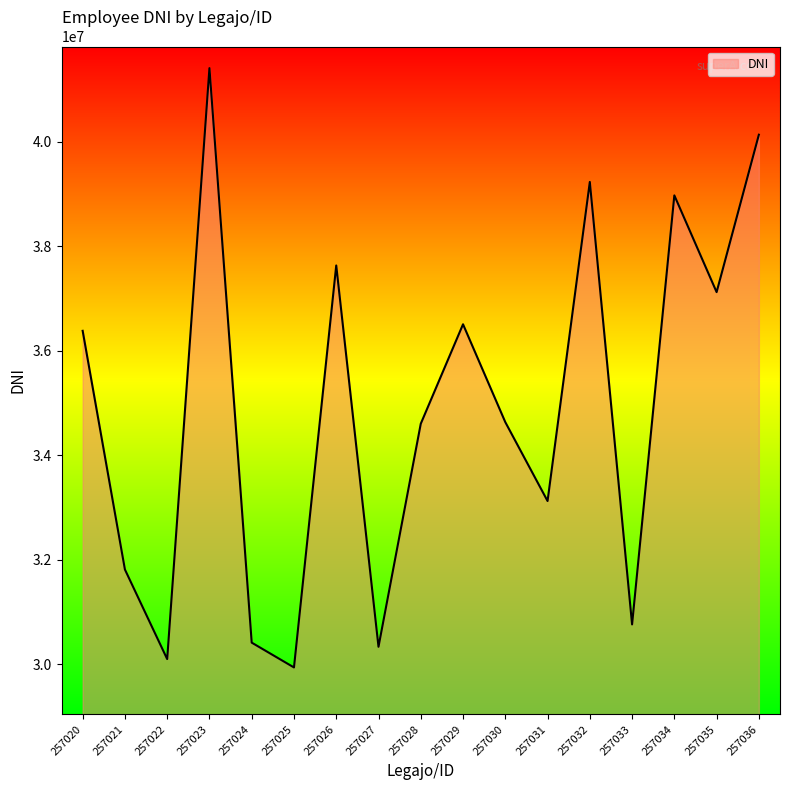

What is the difference between the maximum and minimum values?

11465020